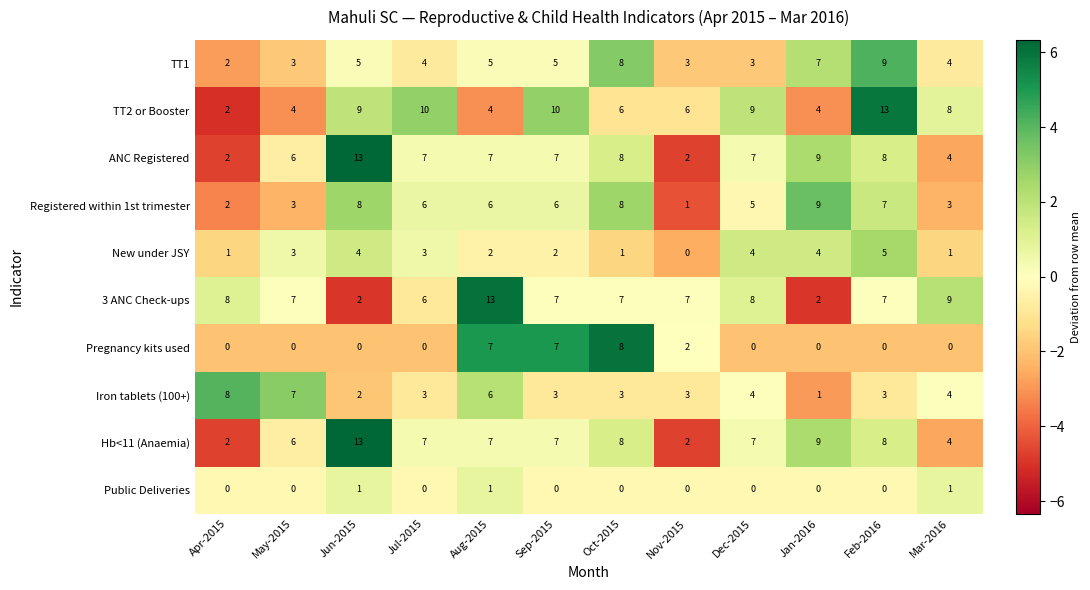

Which series has the largest total across all categories?

TT2 or Booster